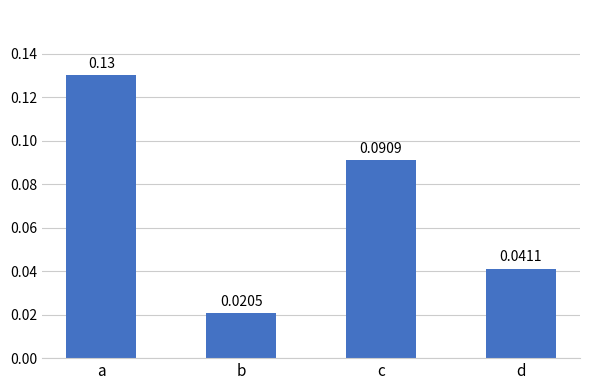

Between b and a, which is larger?

a